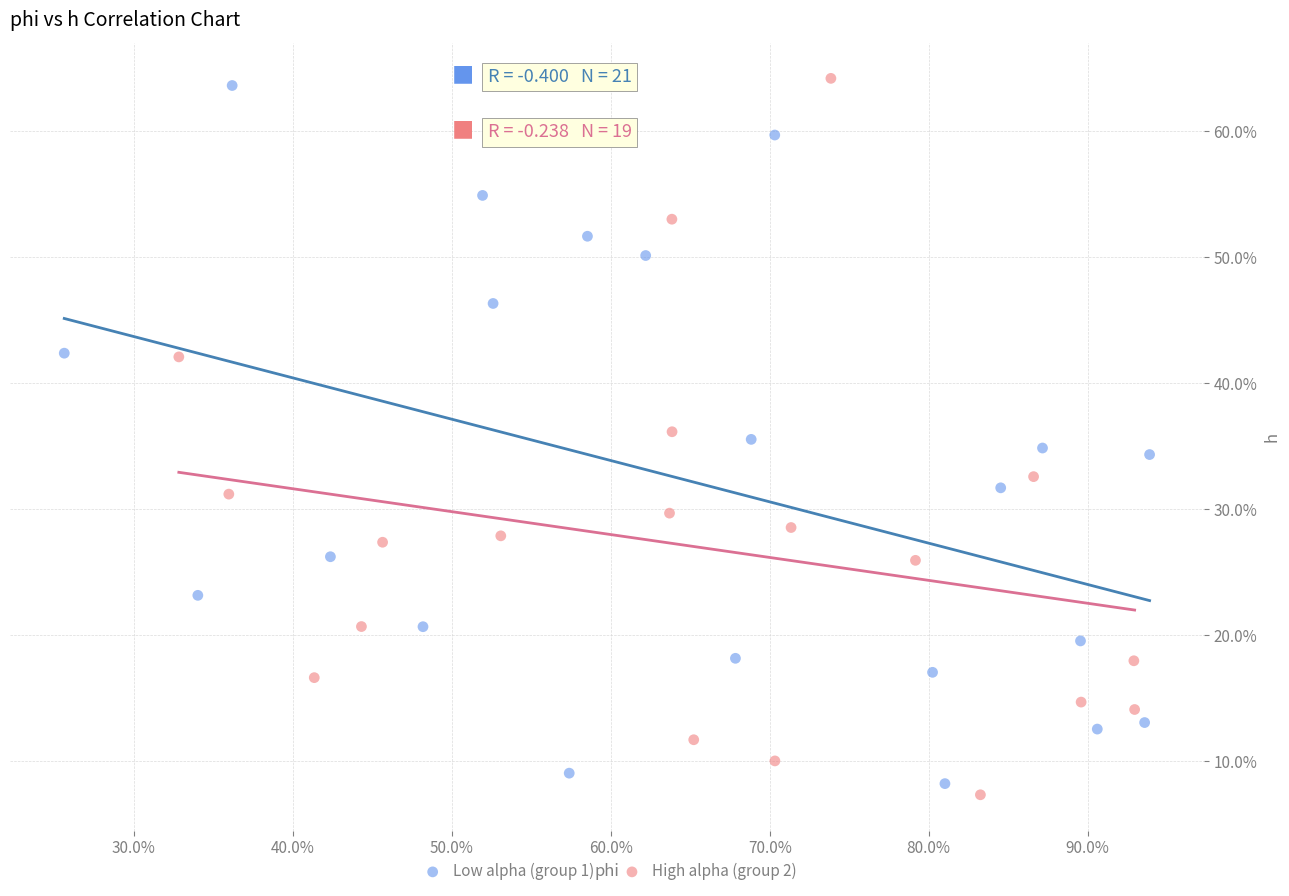

What are all the series names shown in the legend?

Low alpha (group 1), High alpha (group 2)